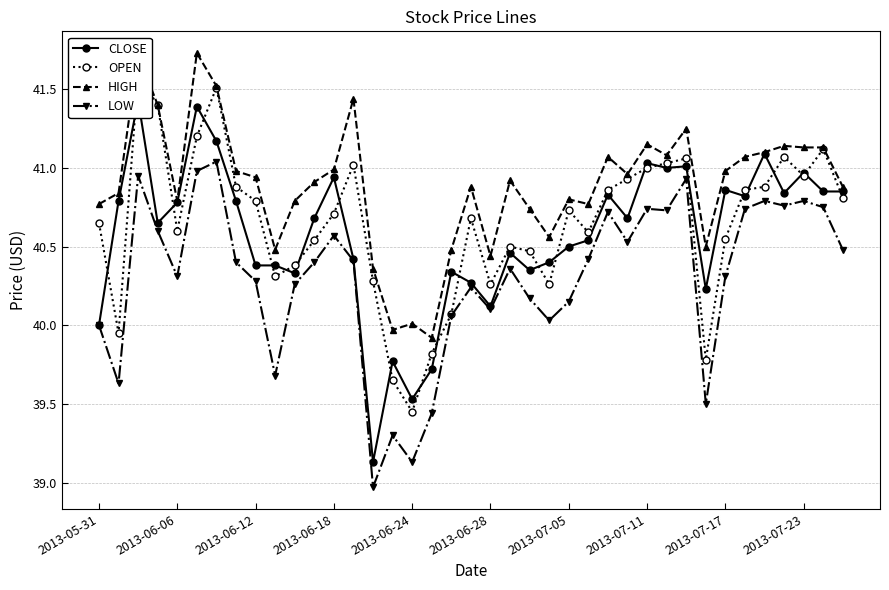

What are all the series names shown in the legend?

CLOSE, OPEN, HIGH, LOW